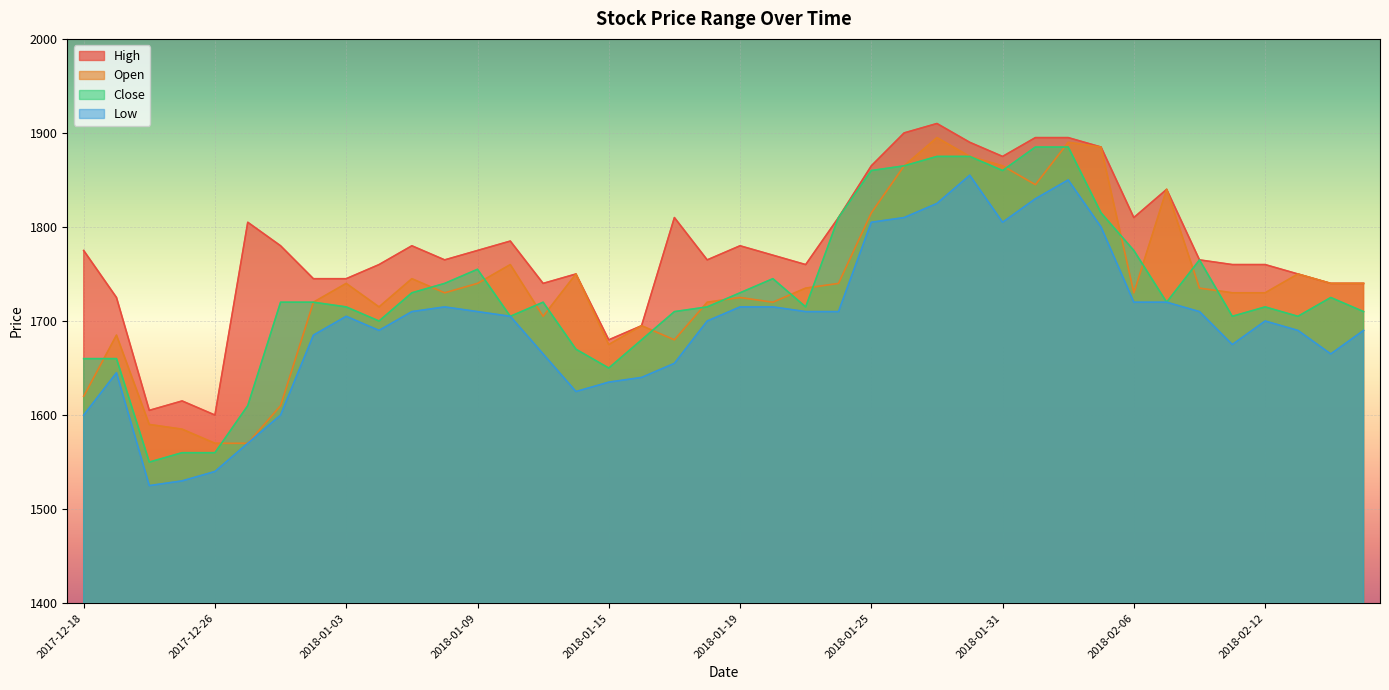

At which category is the sum across all series the highest?

2018-02-02